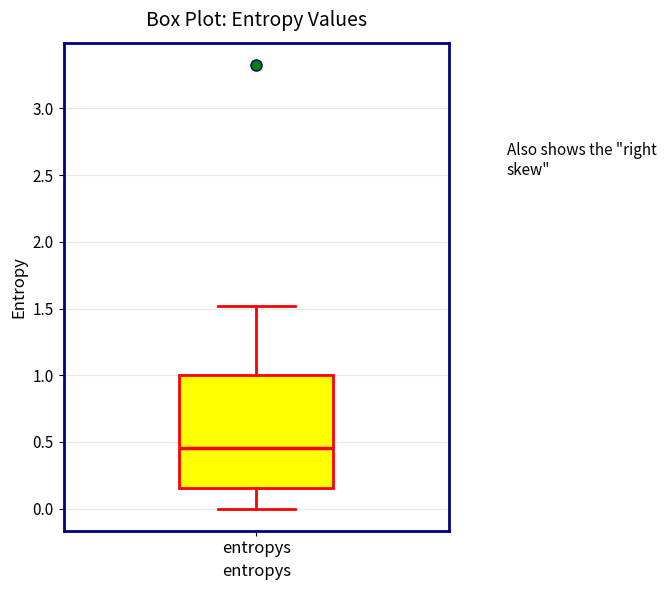

Read this box plot against the y-axis: the position of the median line, the range covered by the box, and the ends of both whiskers. The values are not printed on the chart, so give them approximately, as read against the axis.

median 0.45, box 0.15 to 1.00, whiskers 0.00 to 1.50